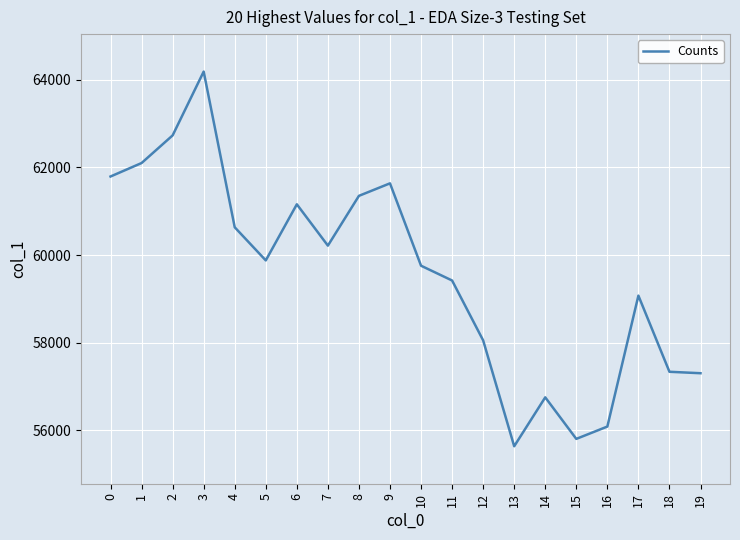

Is this an area chart (filled region under the line)?

No